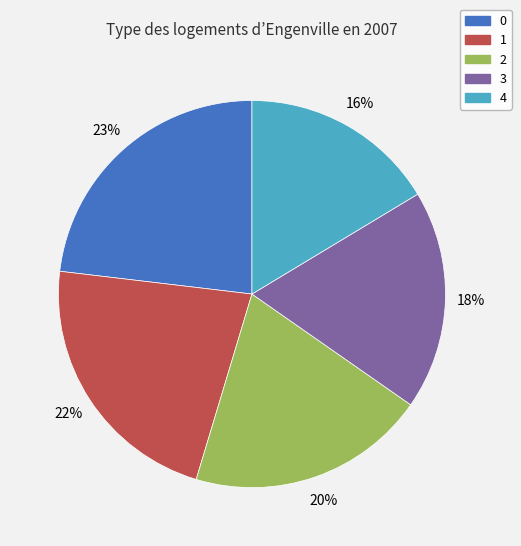

Rank the categories by value from highest to lowest.

0, 1, 2, 3, 4